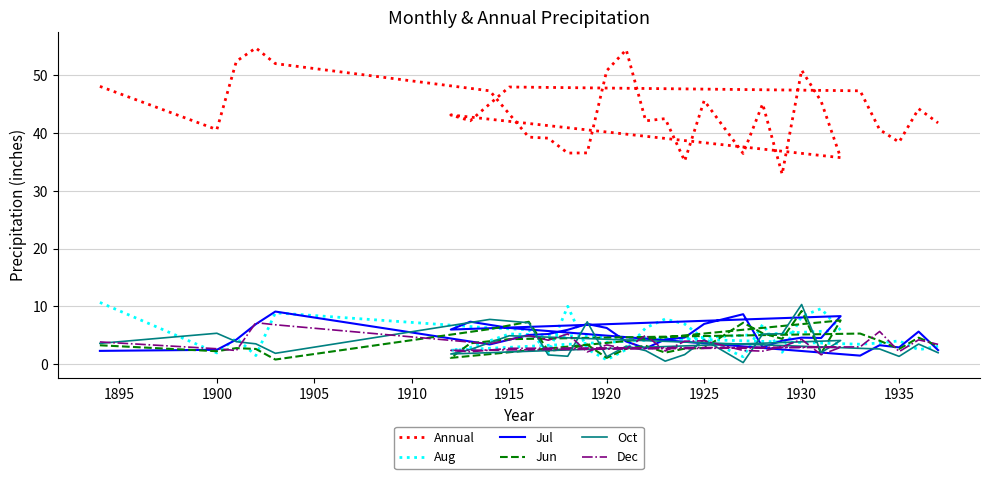

In Dec, how many points are lower than both neighbors (excluding endpoints)?

10